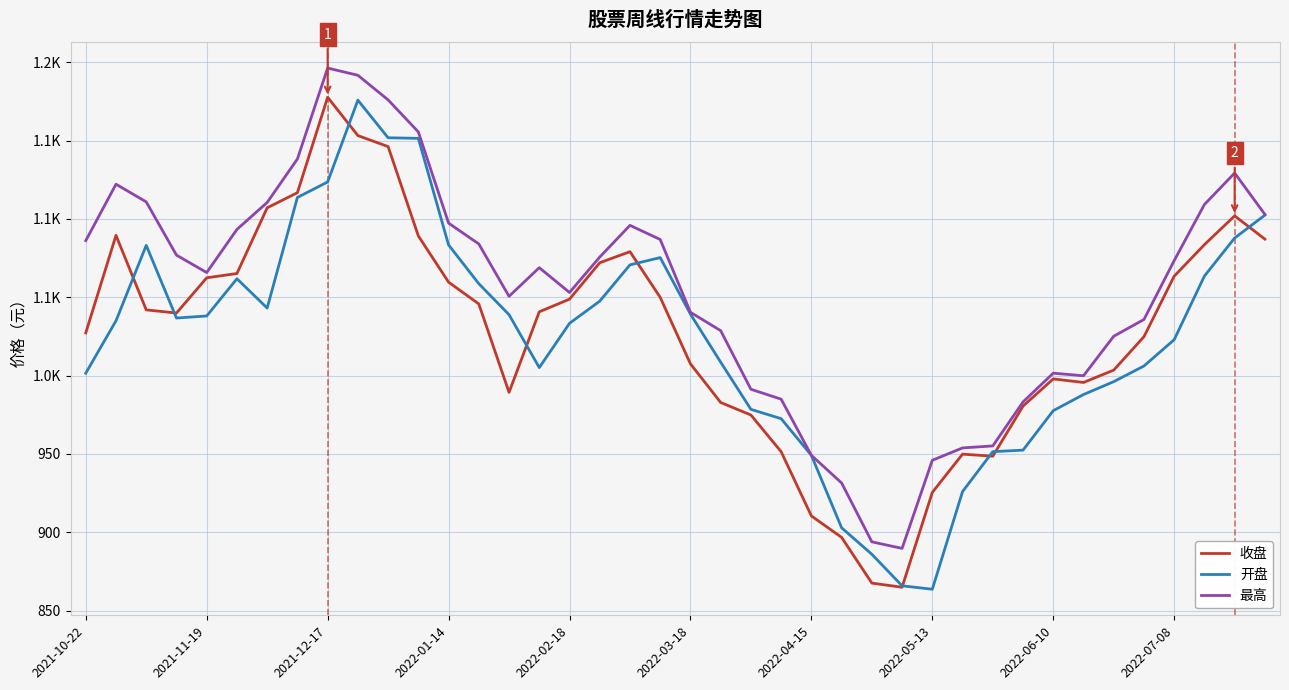

List the series in order of their peak value, highest first.

最高, 收盘, 开盘